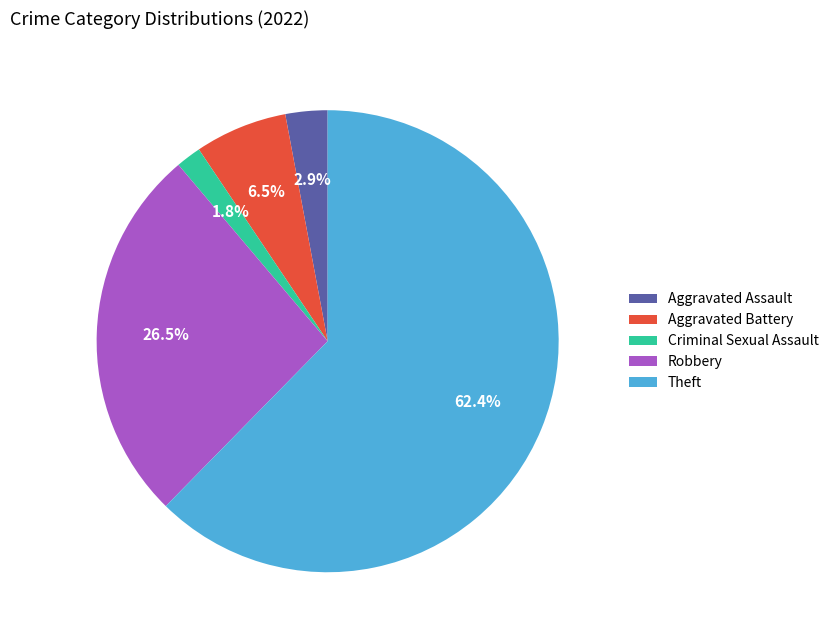

True or false: Theft accounts for 49% of the total.

False